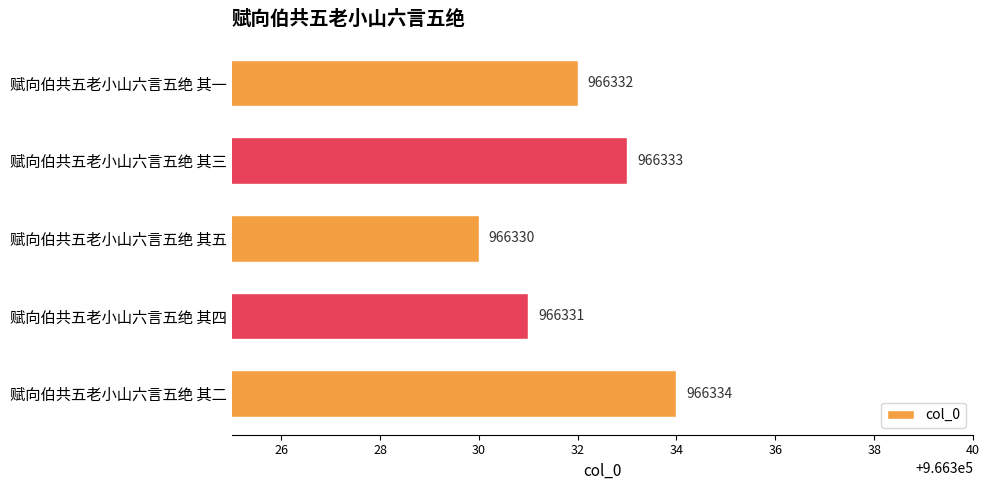

Which label corresponds to the largest value in the chart?

赋向伯共五老小山六言五绝 其二